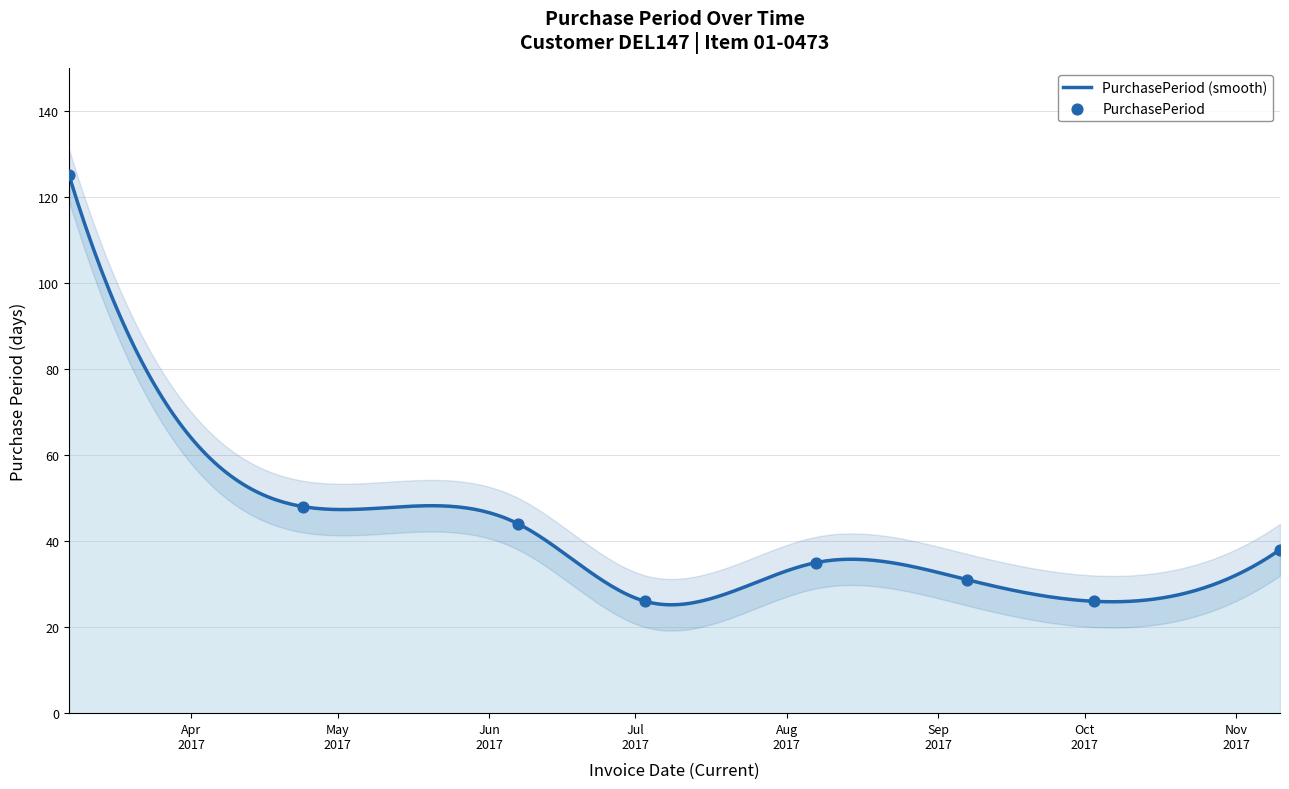

Between 2017-06-07 and 2017-08-07, which is larger?

2017-06-07